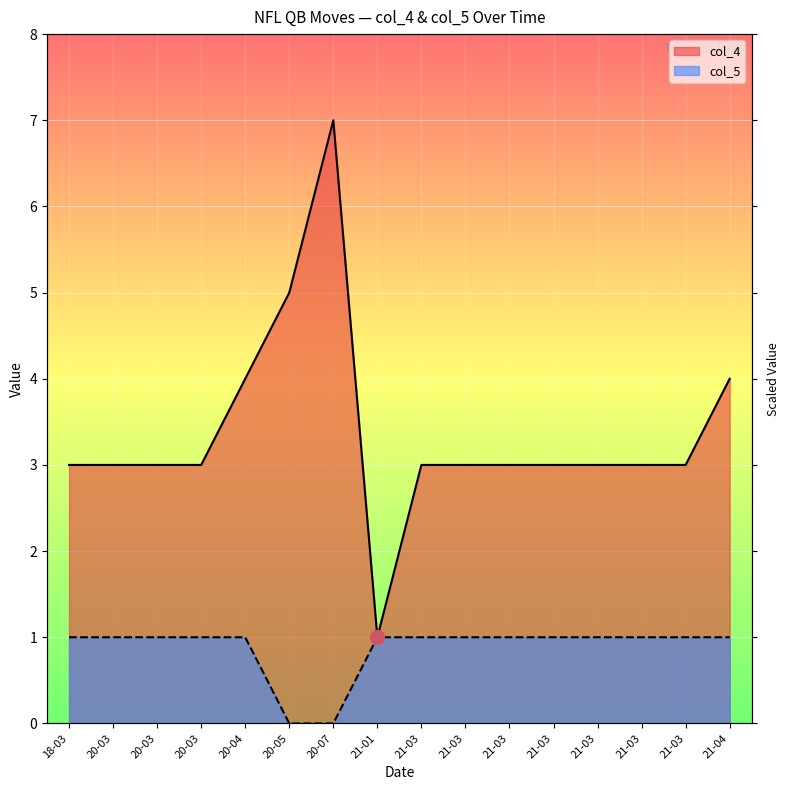

Between 20-03 and 21-03, which series saw the biggest shift?

col_4